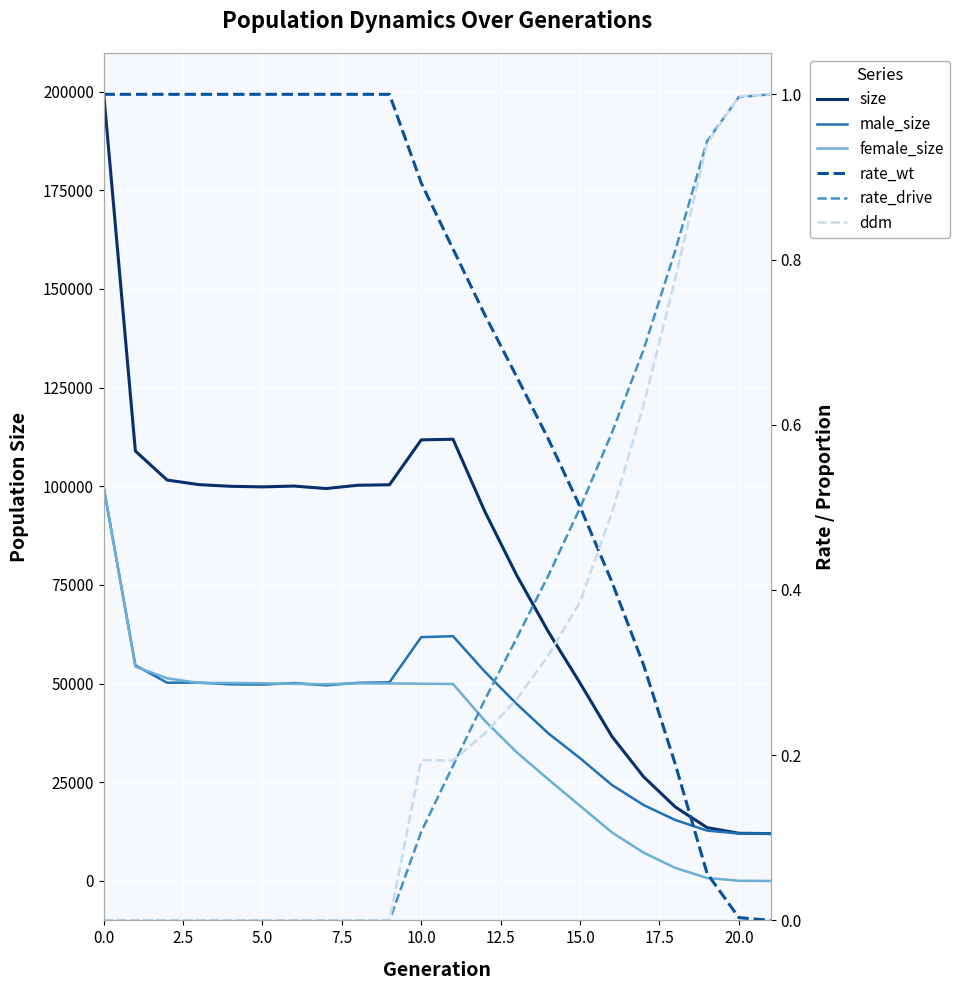

True or false: size has more than 2 interior local peaks.

False